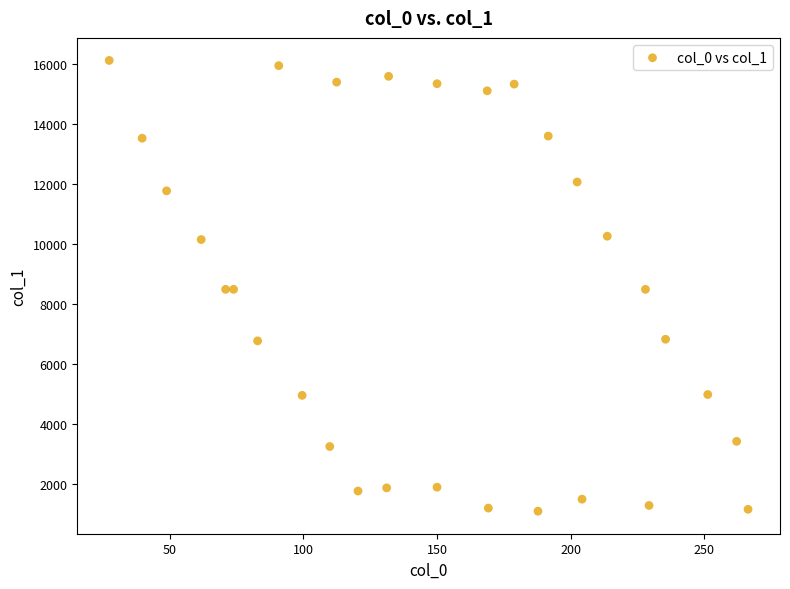

What is the range of Y values (max minus min)?

15034.5